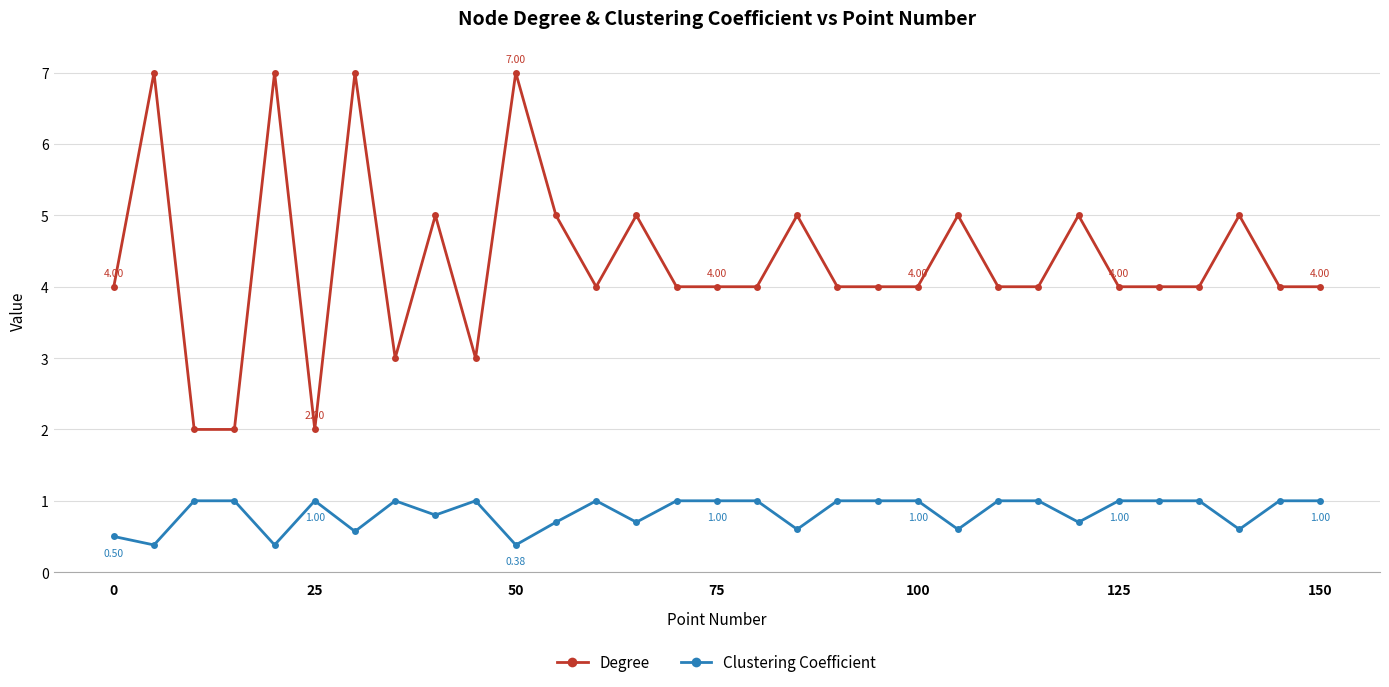

True or false: Clustering Coefficient and Degree cross at least once.

False